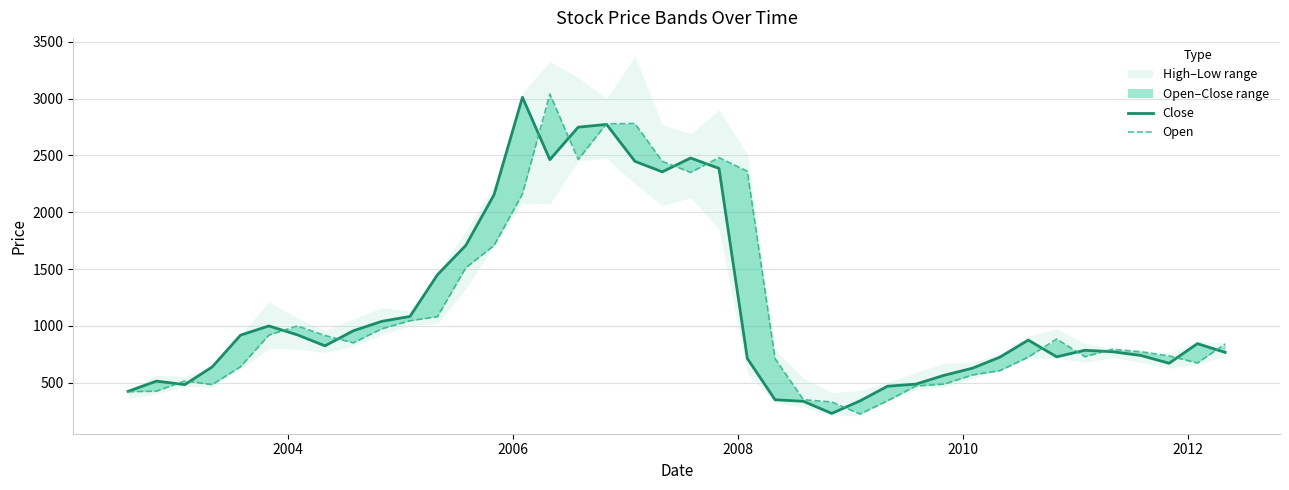

Is it true that Open equals 1225.8 at 7?

False